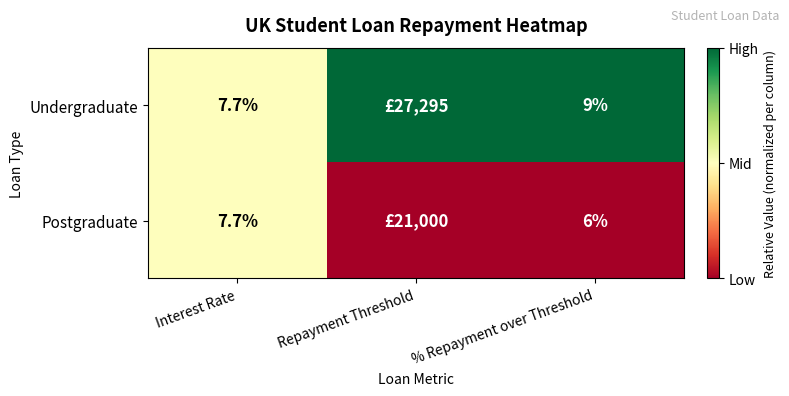

The Postgraduate series shows 11.4 at Interest Rate. True or false?

False